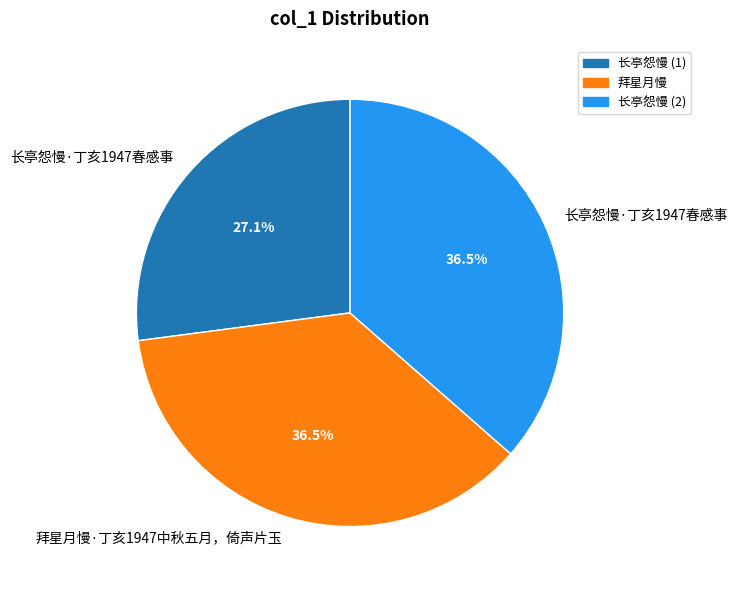

Does any single category account for the majority?

No